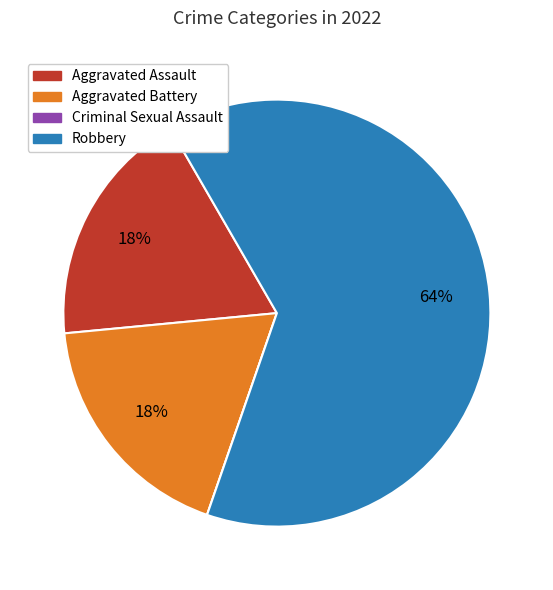

Which slice is the largest?

Robbery